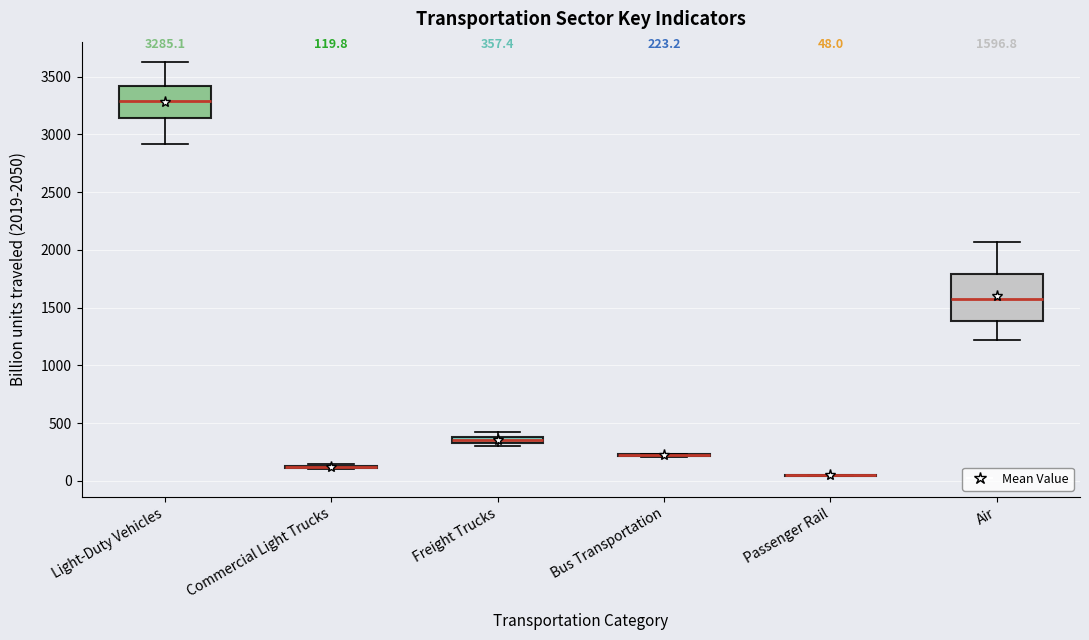

Which box is the tallest, from its lower edge to its upper edge?

Air